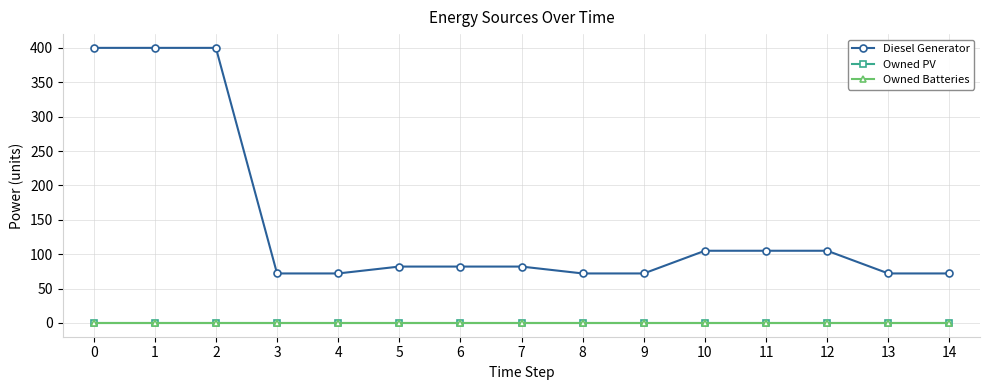

Does the chart have visible grid lines?

Yes